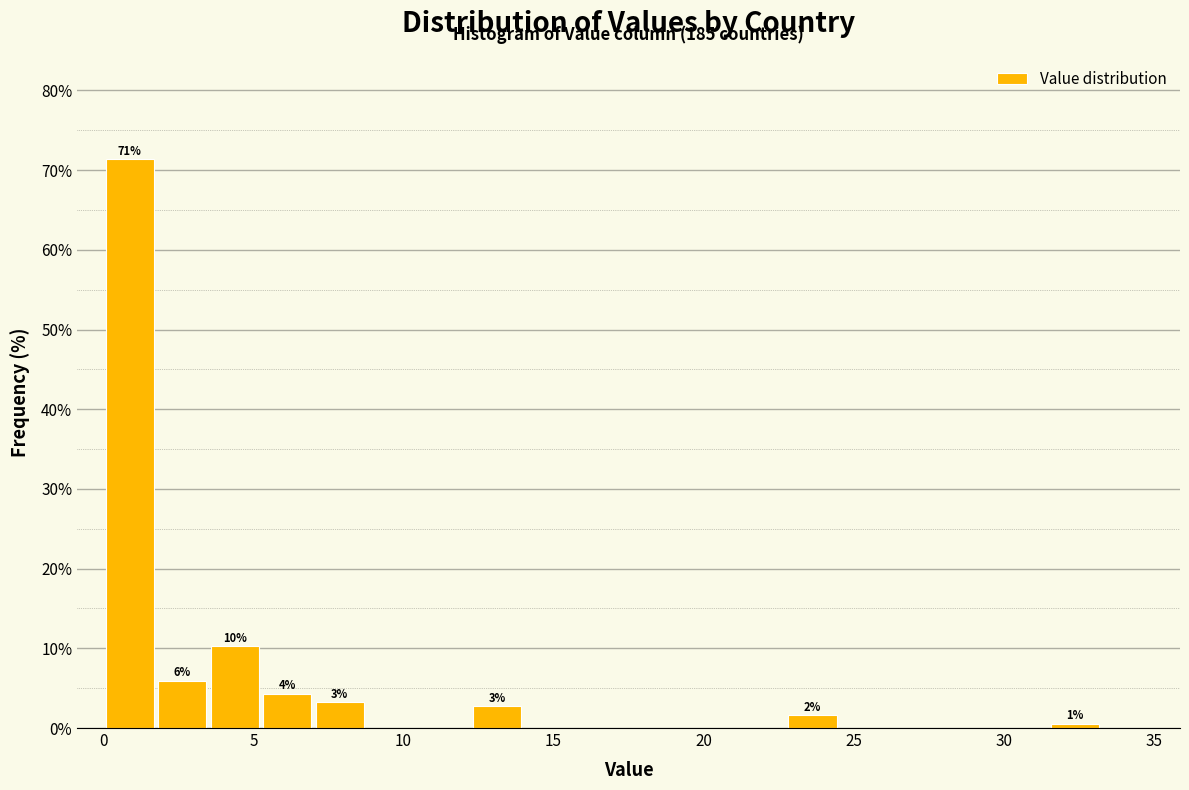

Around what value on the x-axis is the tallest bar? Give the approximate position of its centre, as read against the axis.

1.0